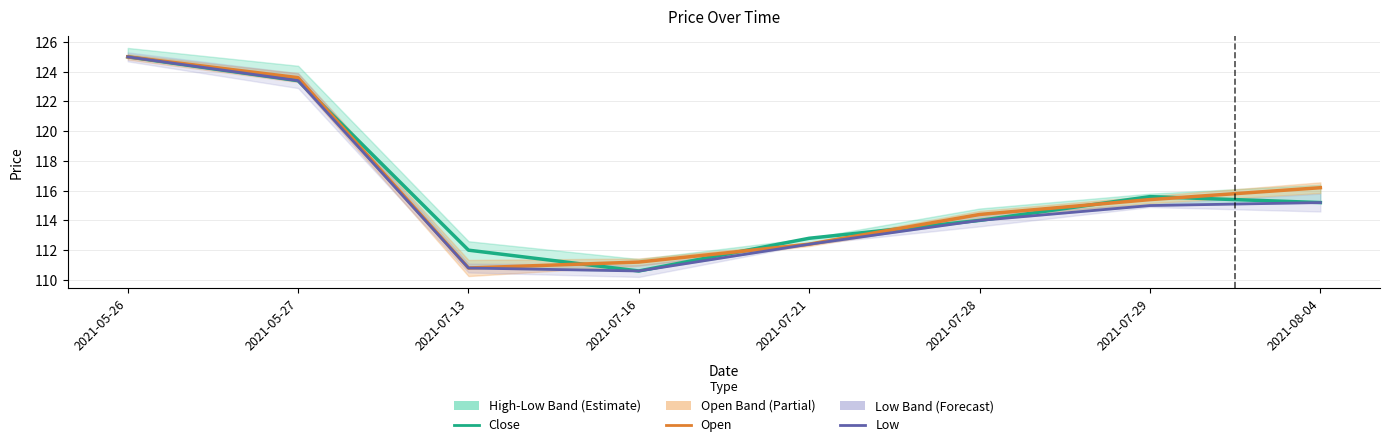

What is the difference between the maximum and minimum values in the Low series?

14.4